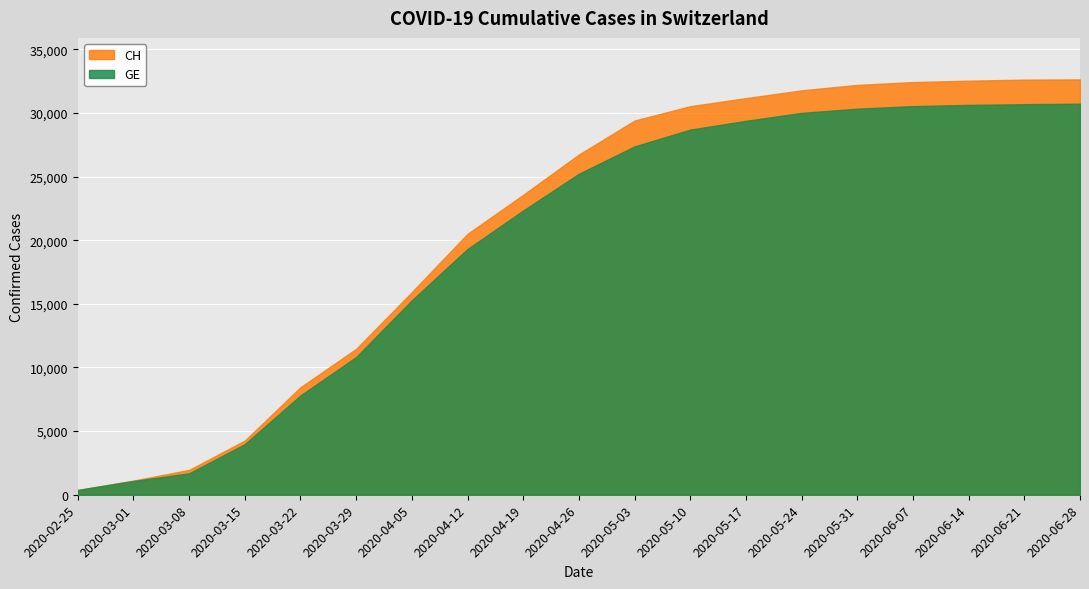

List the series in order of their overall mean, lowest first.

GE, CH